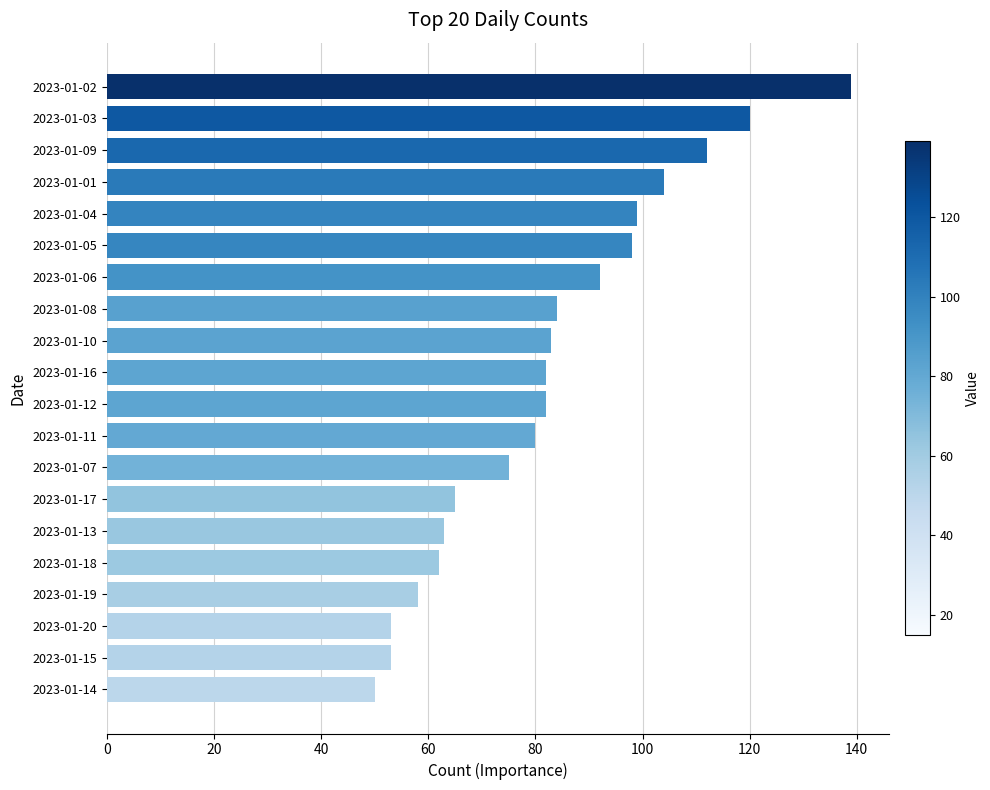

How many data points does each series have?

20